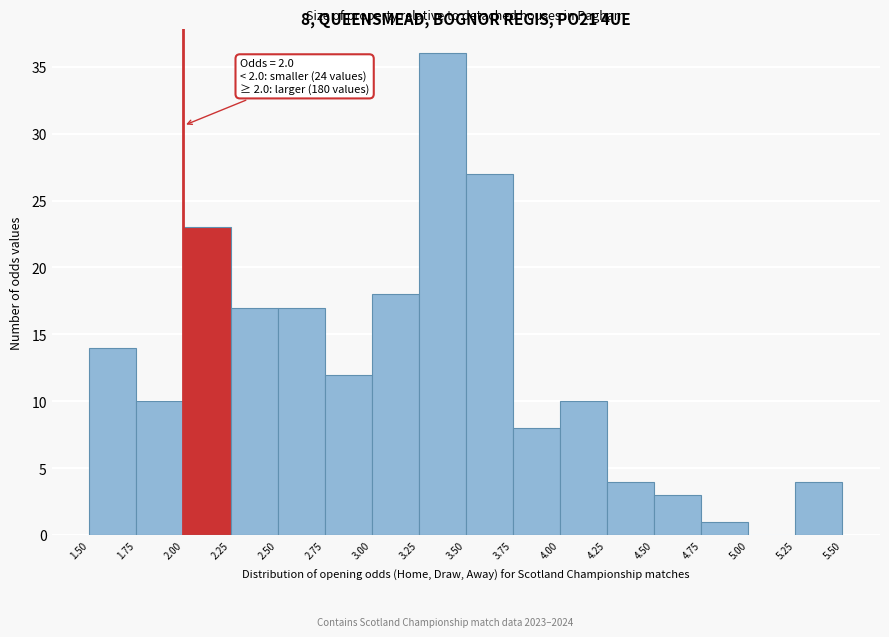

Which range on the x-axis has the tallest bar?

3.25 to 3.50